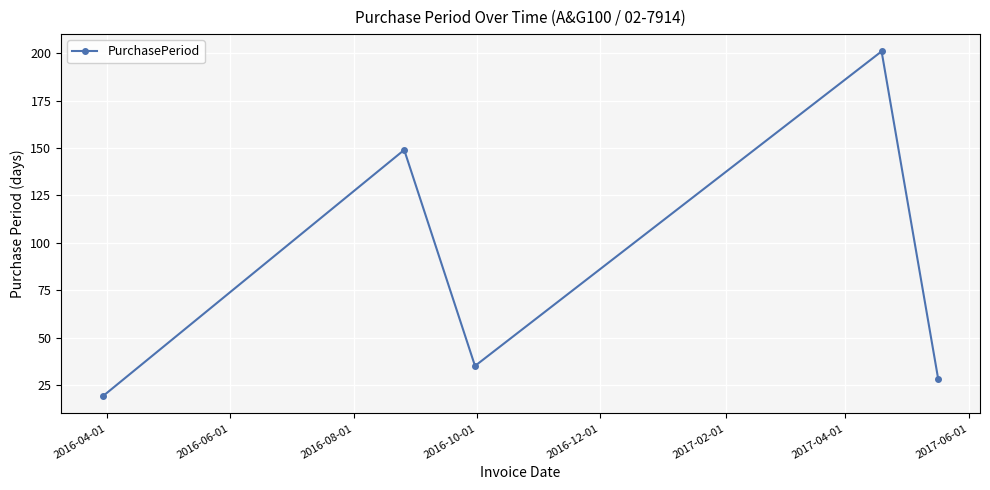

How many values are below 35?

2